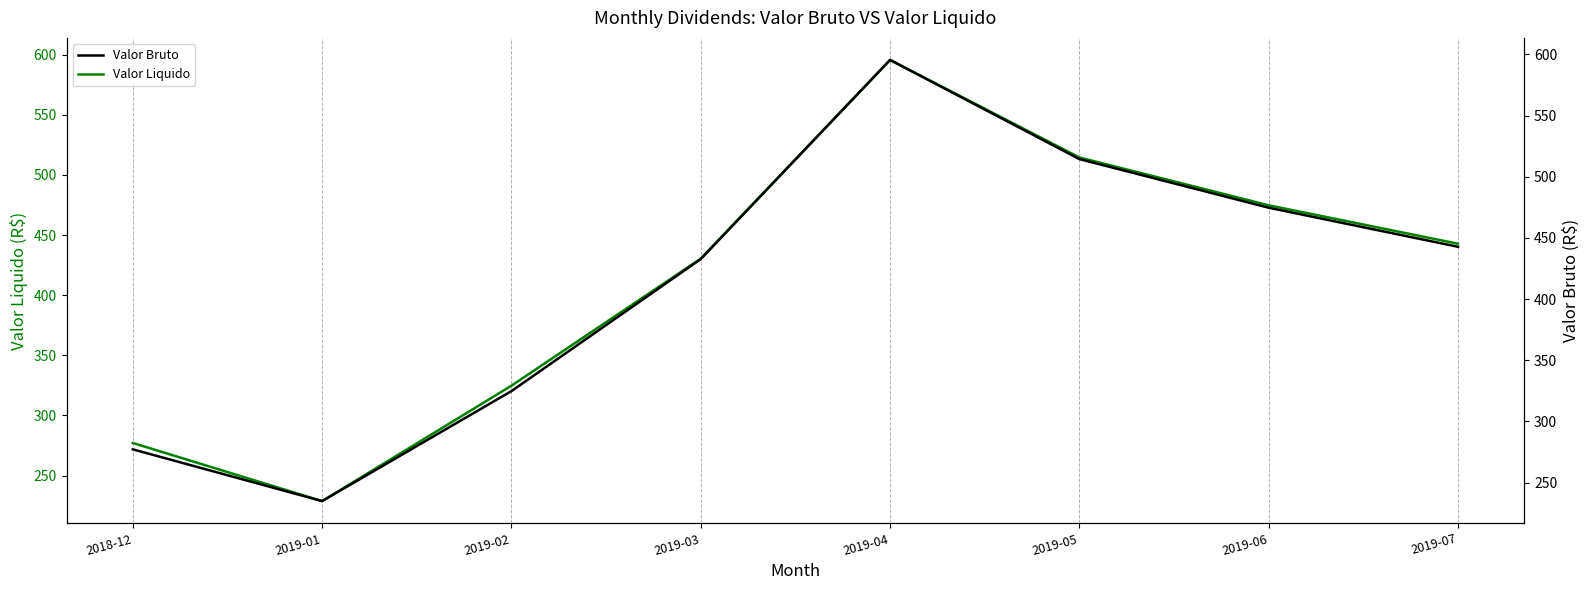

What is the label of the 8th point from the left?

2019-07